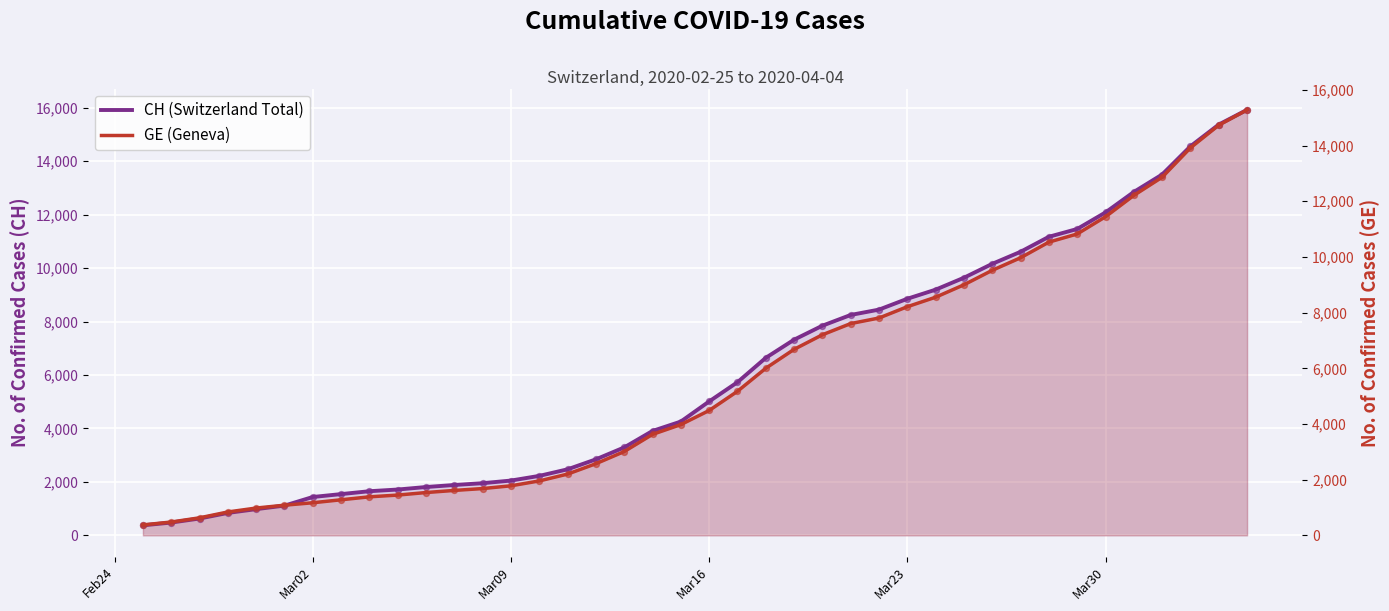

Is the value of GE (Geneva) at 6 greater than the value of CH (Switzerland Total) at 16?

No